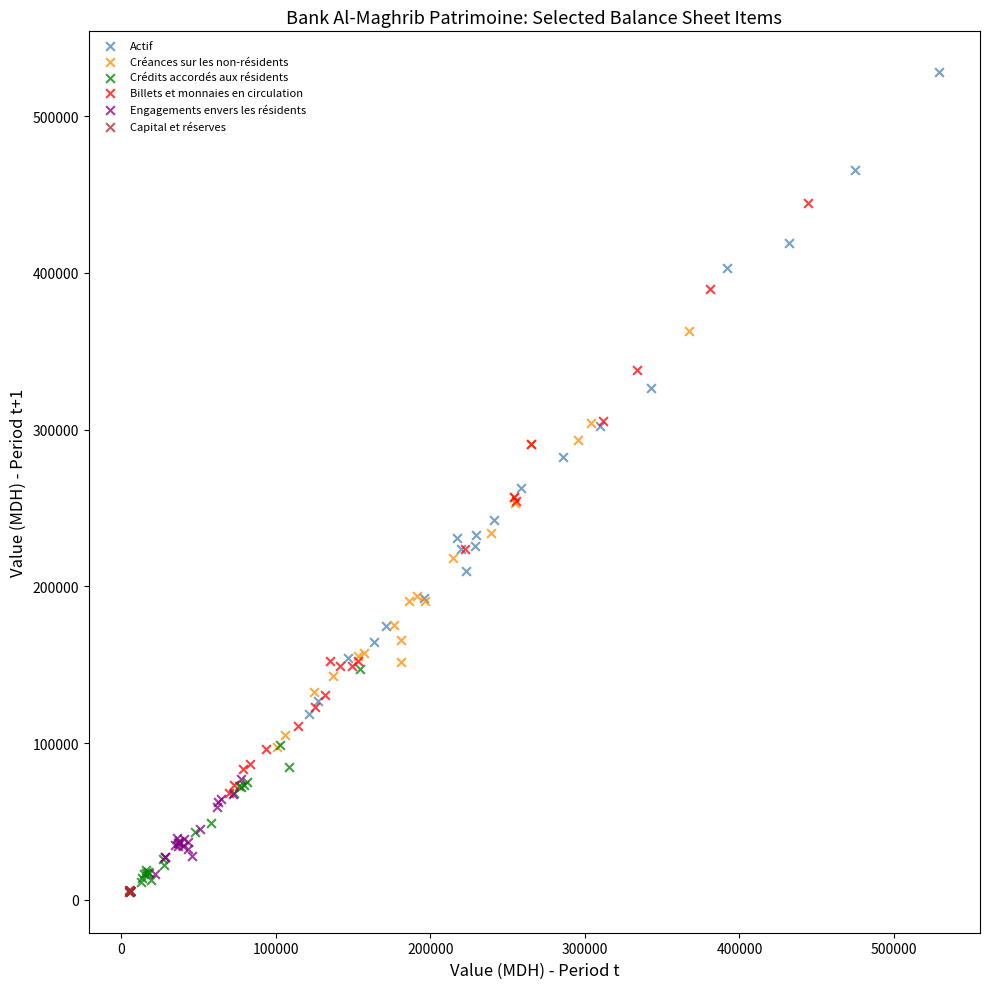

Which series contains the highest Y value?

Actif